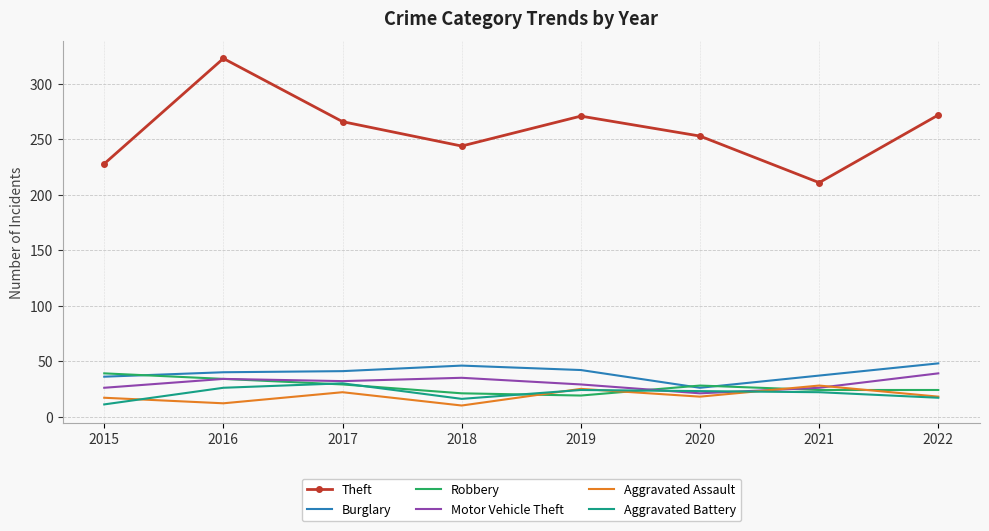

True or false: Aggravated Assault and Aggravated Battery cross at least once.

True